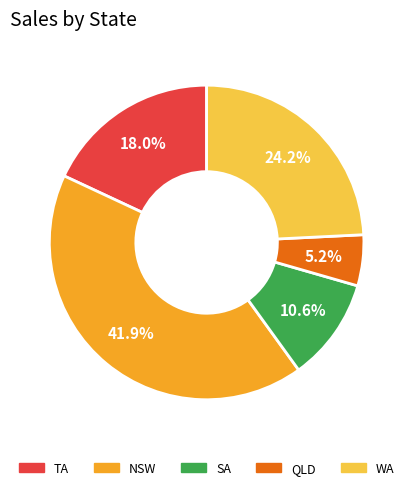

Which has a higher value, WA or NSW?

NSW